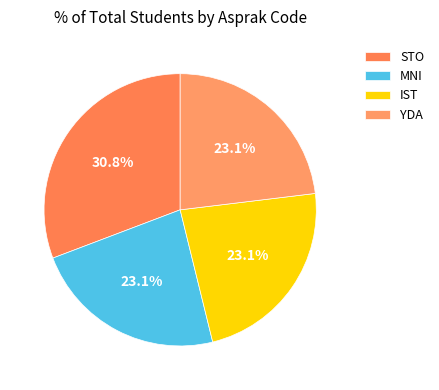

Is there a majority slice in this chart?

No